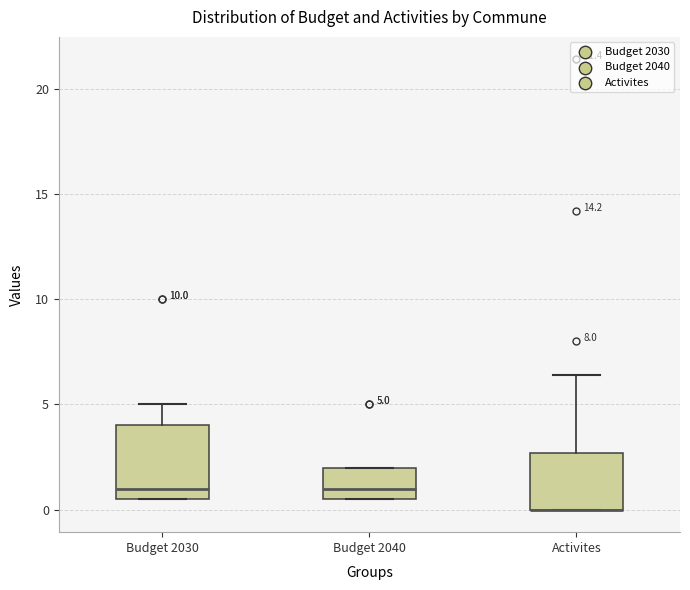

Which box is the tallest, from its lower edge to its upper edge?

Budget 2030